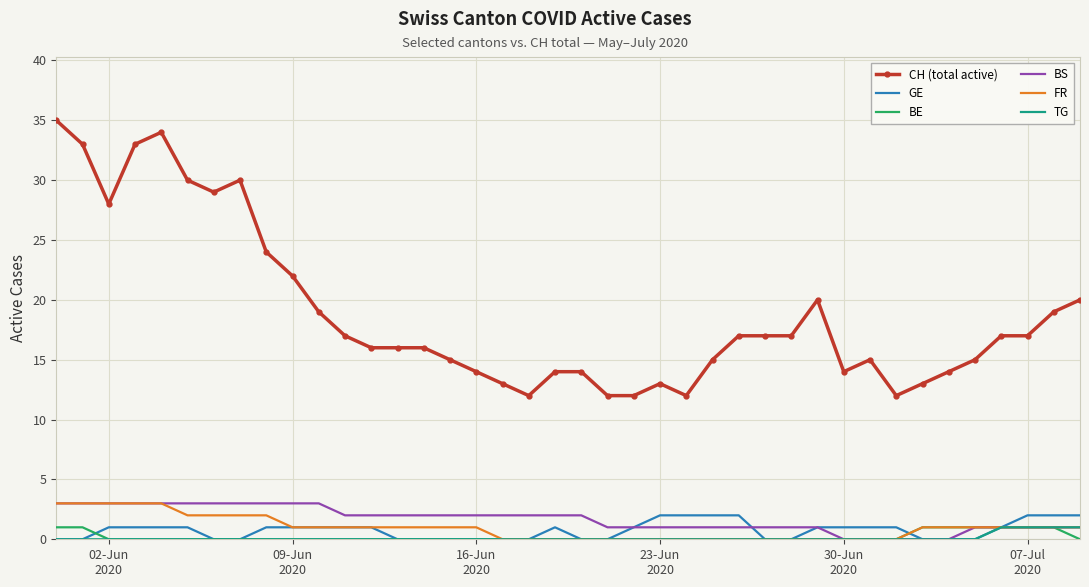

What is the maximum value for FR?

3